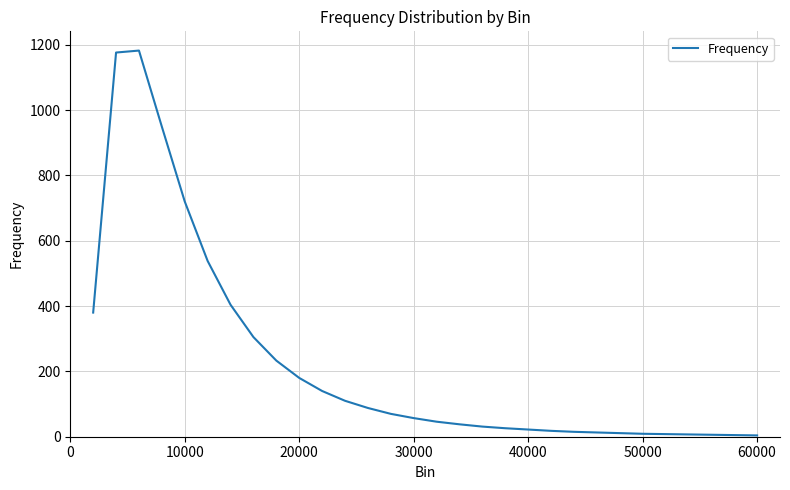

What is the difference between the maximum and minimum values?

1178